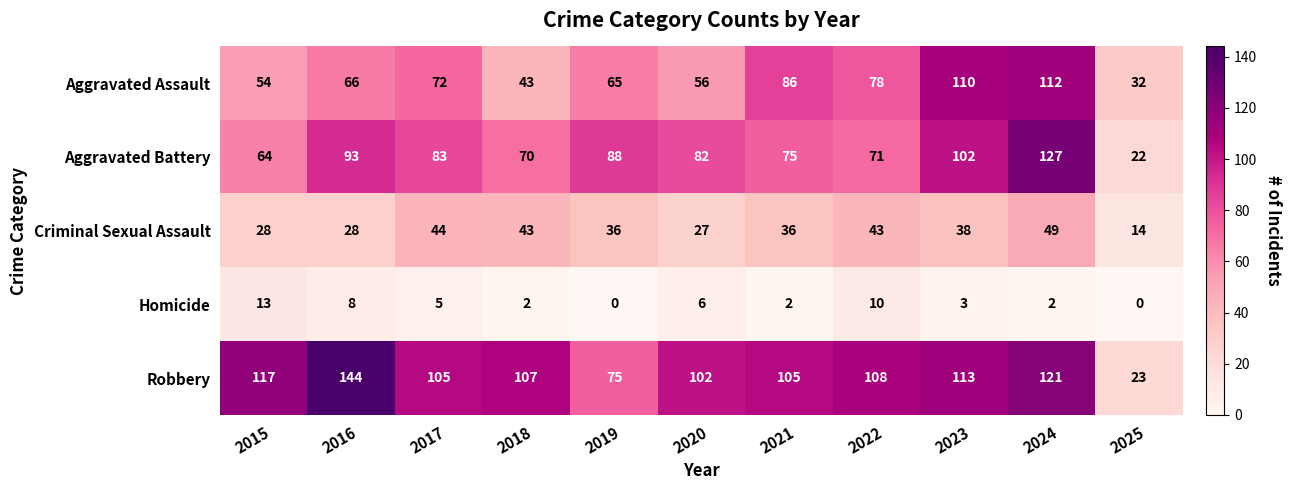

The value of Robbery at 2025 is 23. True or false?

True